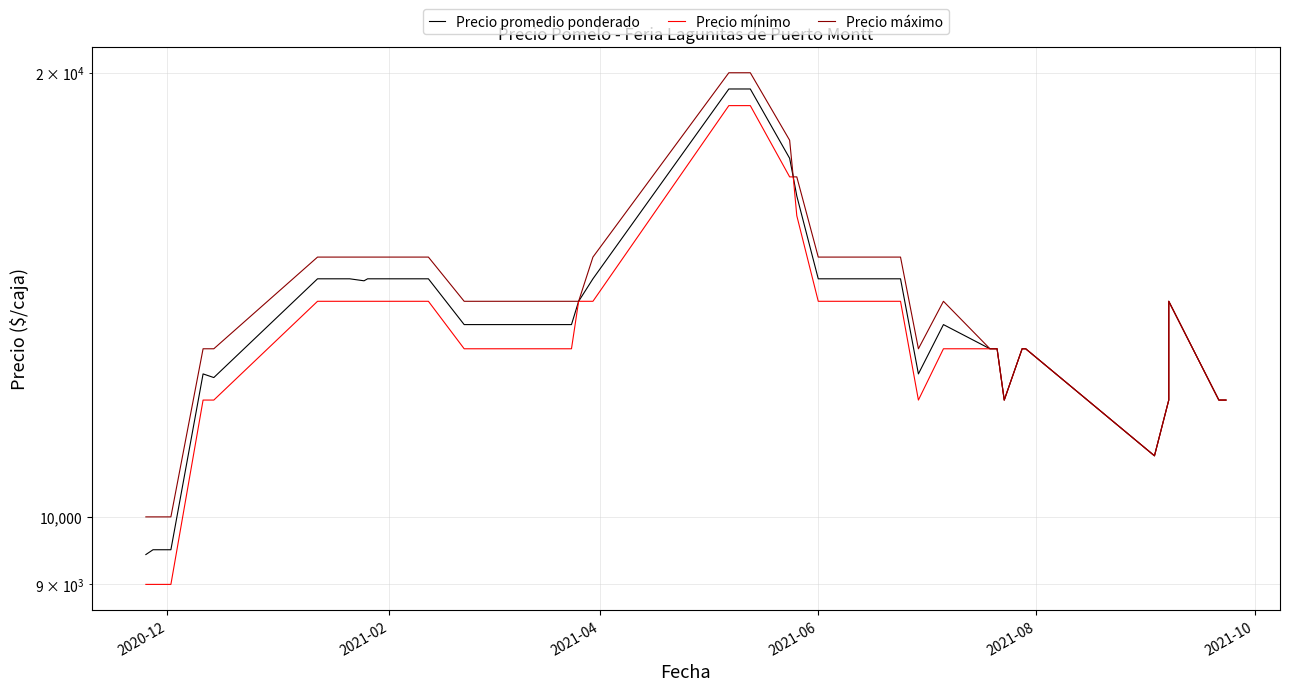

How many Precio máximo values are between 13000 and 15000?

27